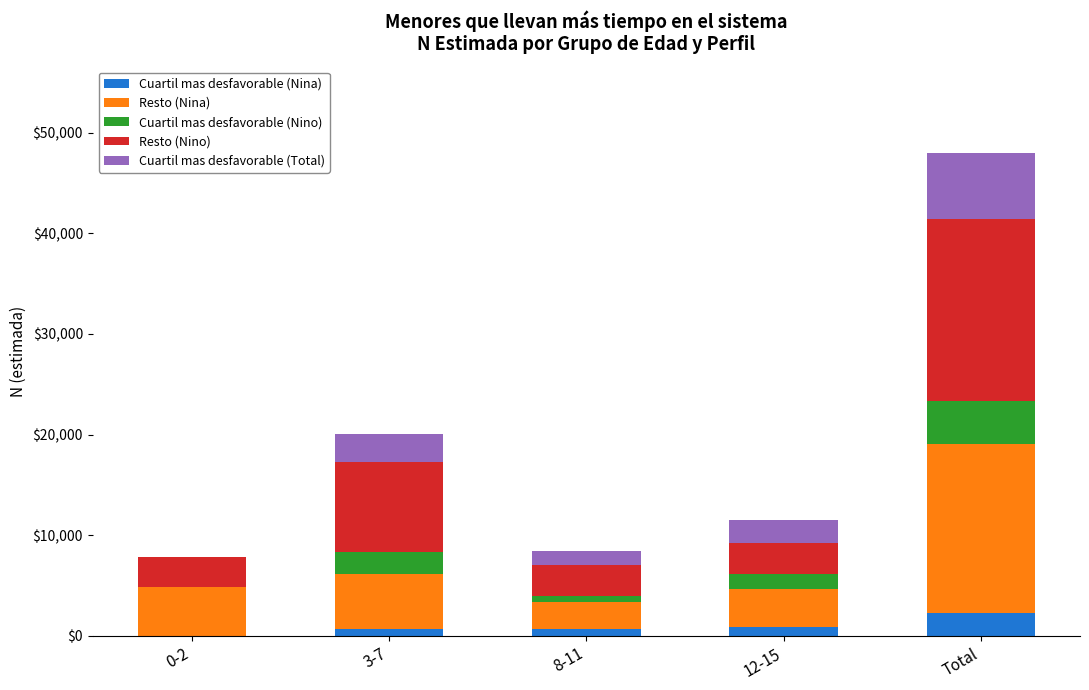

At which category is the sum across all series the highest?

Total